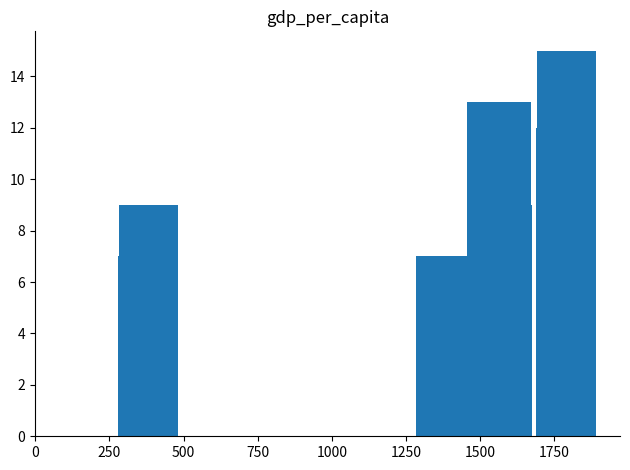

What is the value of the 2nd bar from the left?

9